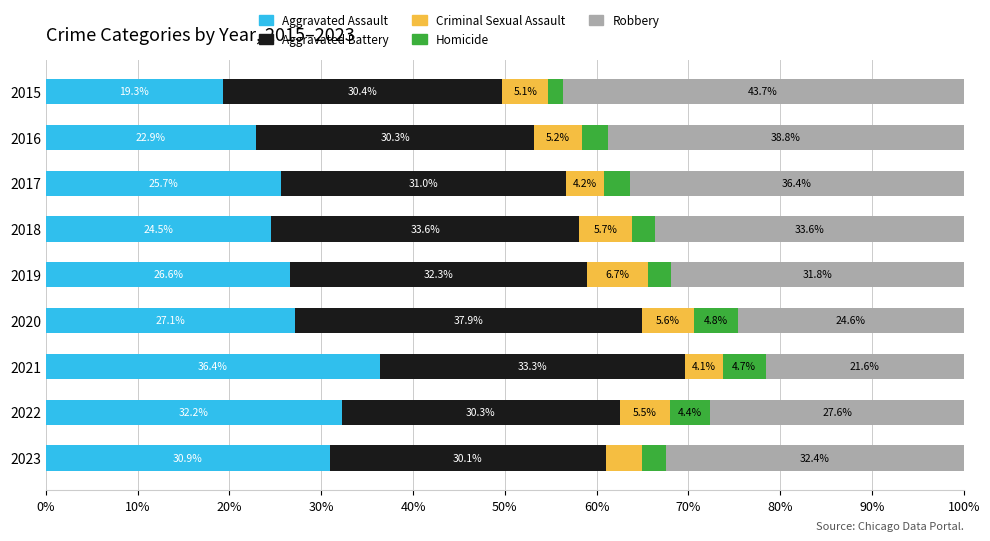

Is it true that Aggravated Assault equals 22.9 at 2016?

True